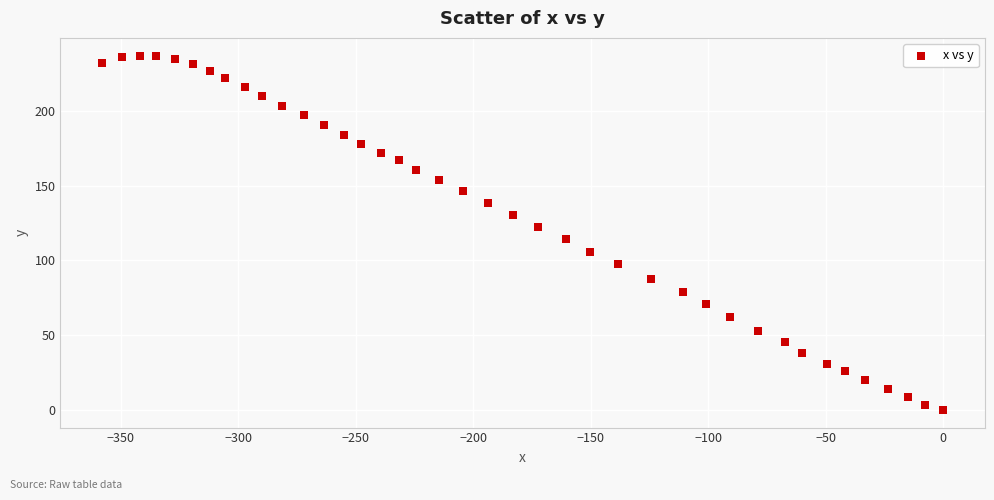

What is the range of Y values (max minus min)?

237.0